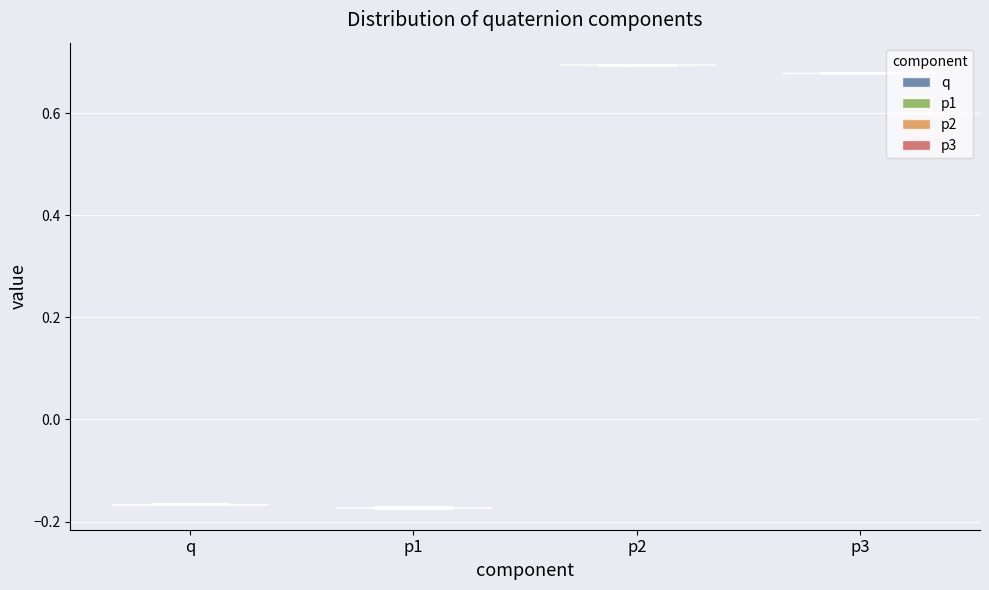

Reading left to right, read every violin against the y-axis: where its median line is, and the lowest and highest points it reaches. The values are not printed on the chart, so give them approximately, as read against the axis.

q: median line -0.16, lowest point -0.16, highest point -0.16
p1: median line -0.18, lowest point -0.18, highest point -0.18
p2: median line 0.70, lowest point 0.70, highest point 0.70
p3: median line 0.68, lowest point 0.68, highest point 0.68